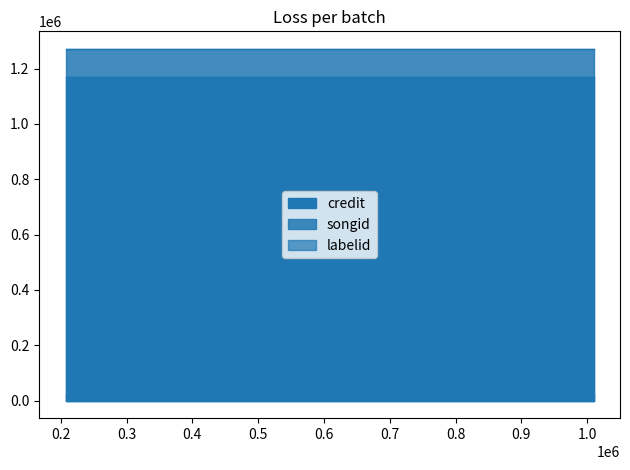

At which label is labelid closest to 18926?

207217